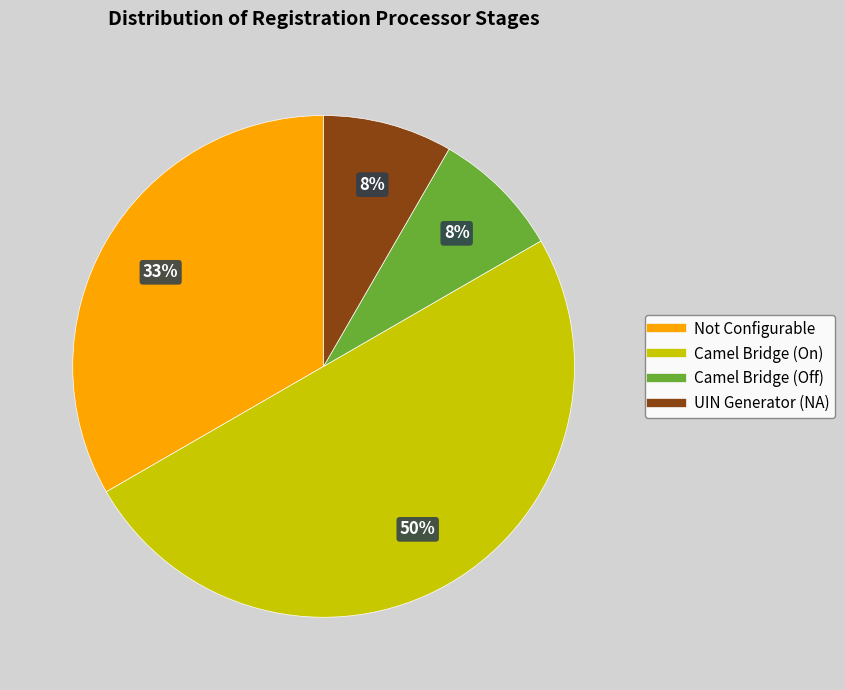

To the nearest percent, what is the difference between the largest and smallest slice percentages?

42%